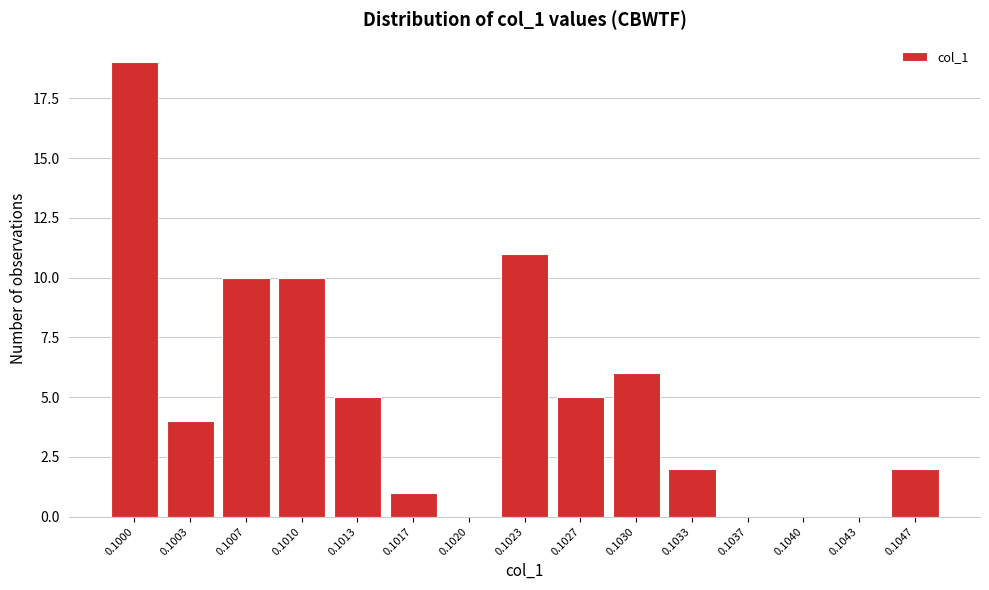

Reading left to right, extract all data points from this chart.

0.1000=19	0.1003=4	0.1007=10	0.1010=10	0.1013=5	0.1017=1	0.1020=0	0.1023=11	0.1027=5	0.1030=6	0.1033=2	0.1037=0	0.1040=0	0.1043=0	0.1047=2